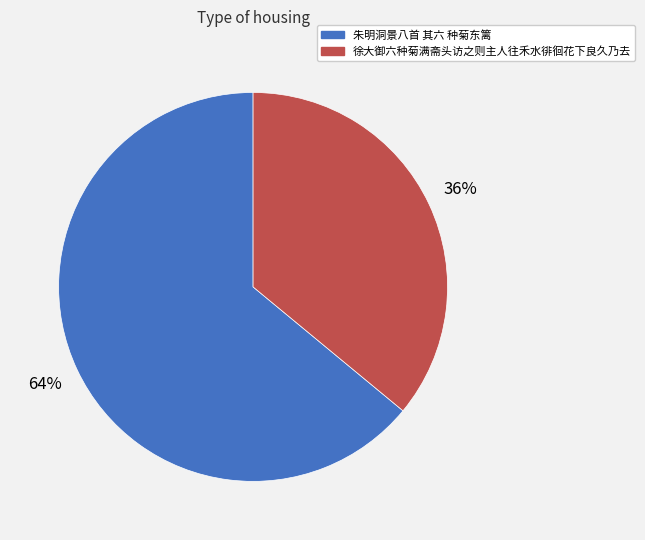

Is there any slice that represents more than half of the pie?

Yes